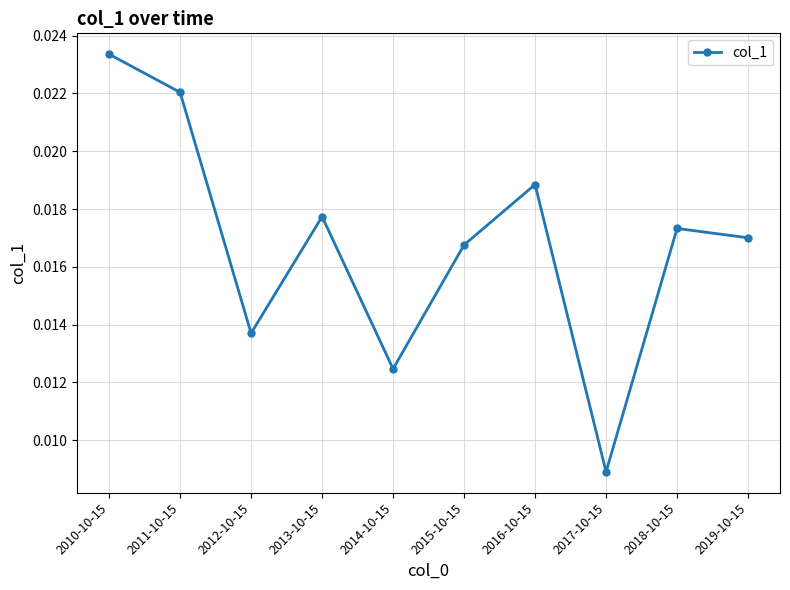

Count the number of data series in this chart.

1